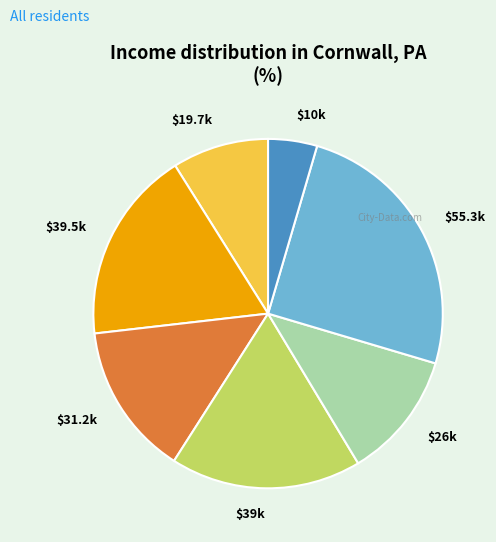

Is $55.3k the majority of the pie?

No